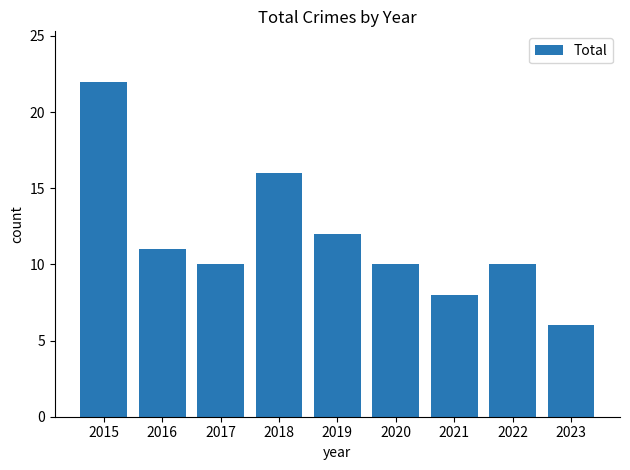

How many bars are there in total?

9